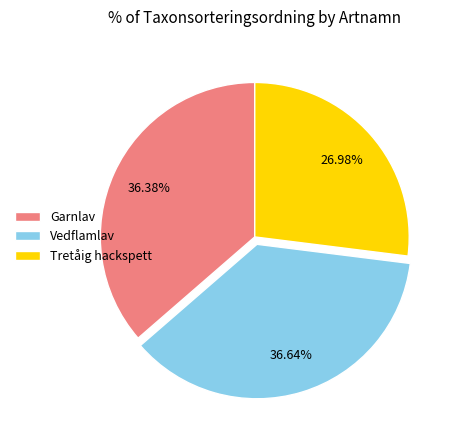

The Garnlav slice represents 23% of the pie. True or false?

False